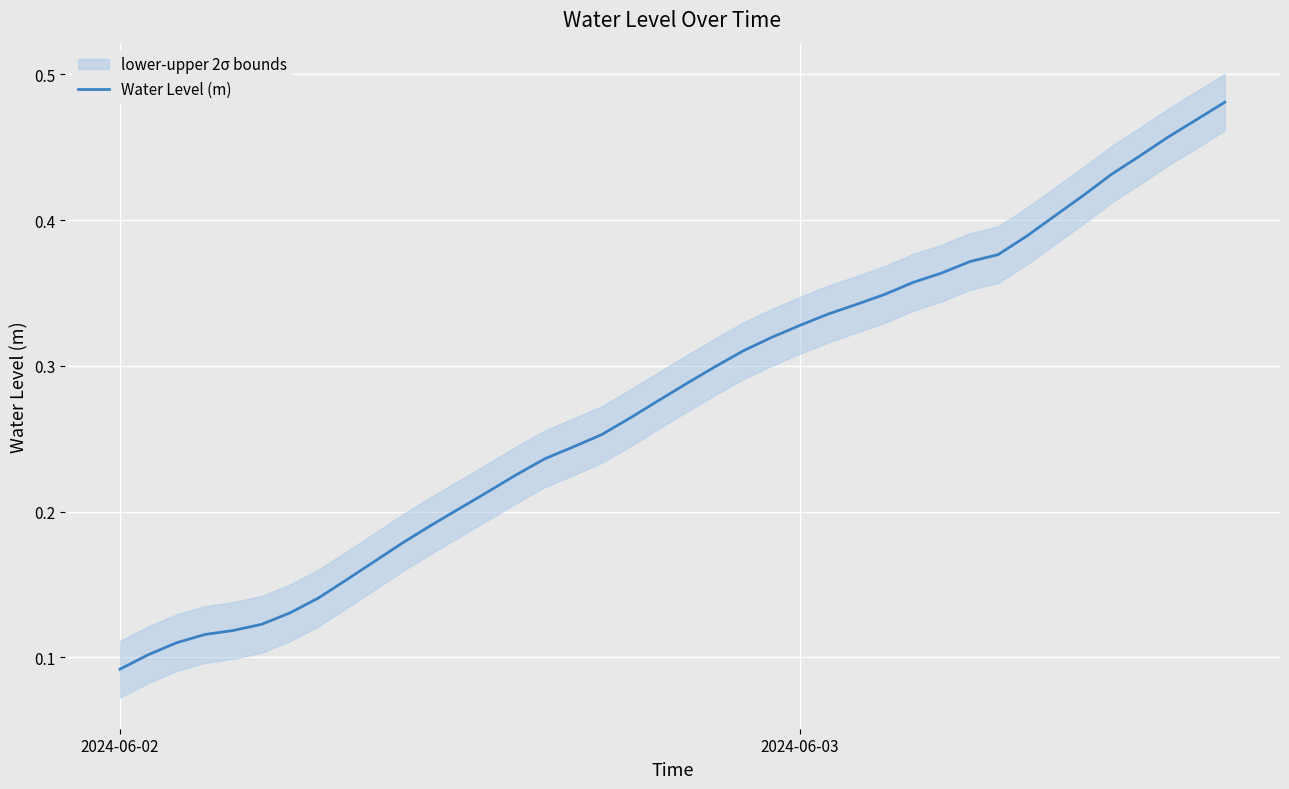

Where is Water Level (m) nearest to the value 0?

2024-06-02